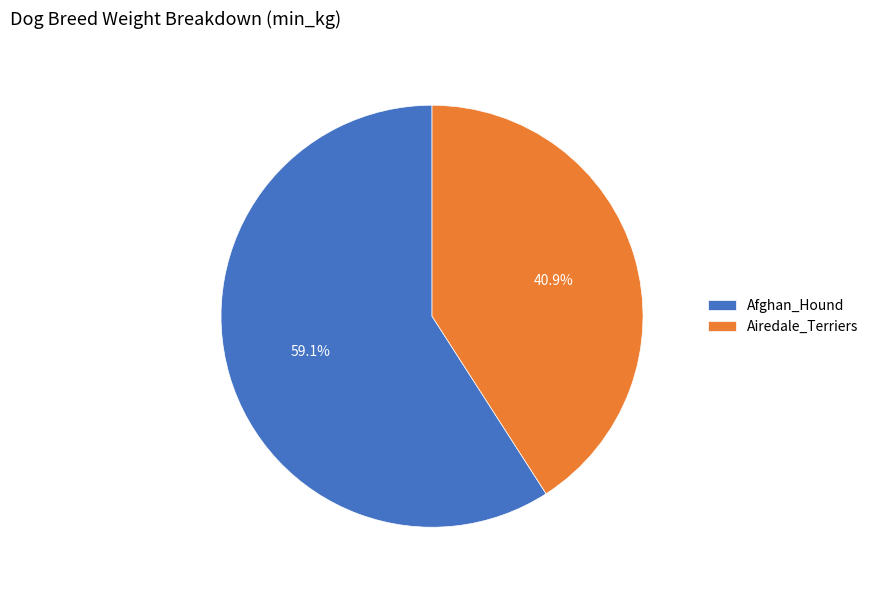

How much of the chart is everything except Afghan_Hound?

40.9%